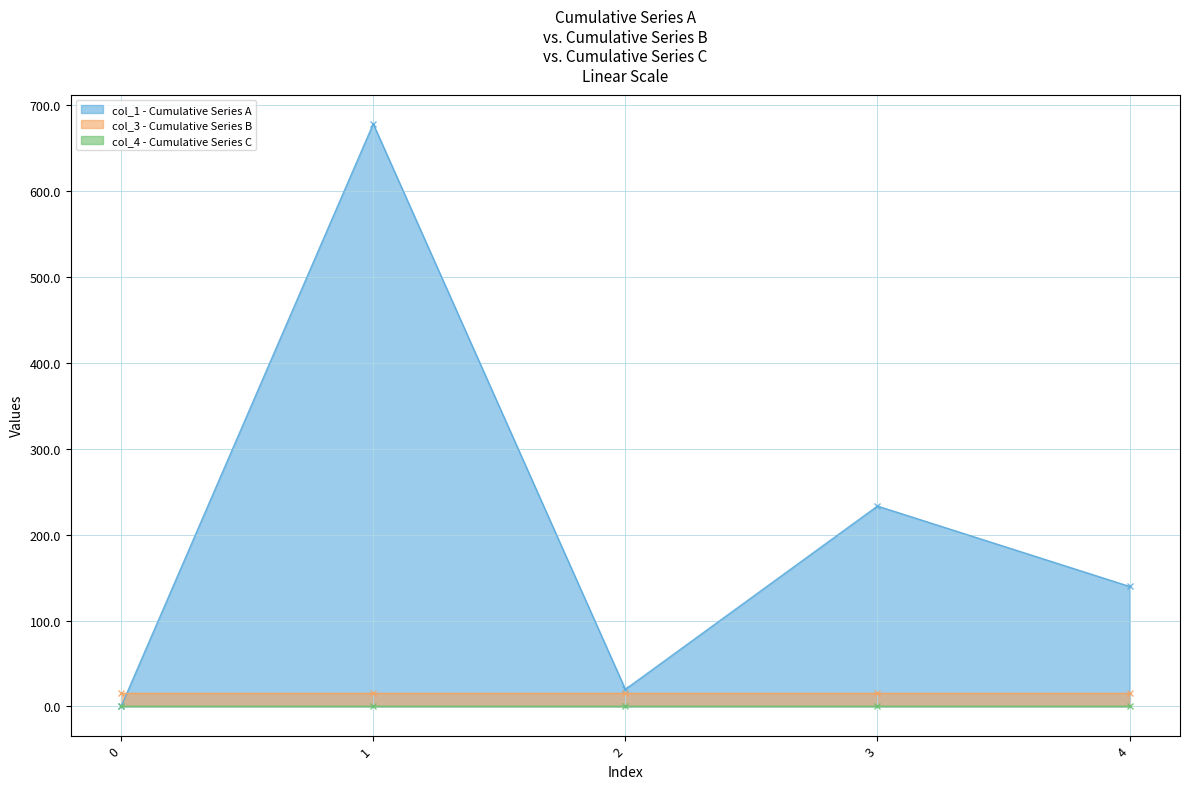

At how many categories does at least one series exceed 206?

2